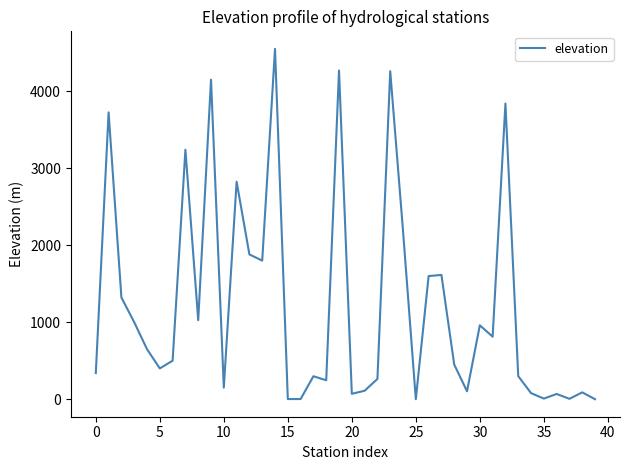

What is the maximum value shown in the chart?

4550